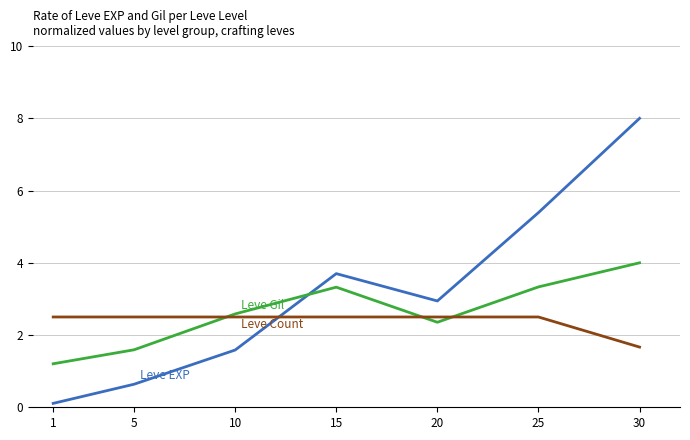

At which category is the sum across all series the highest?

30